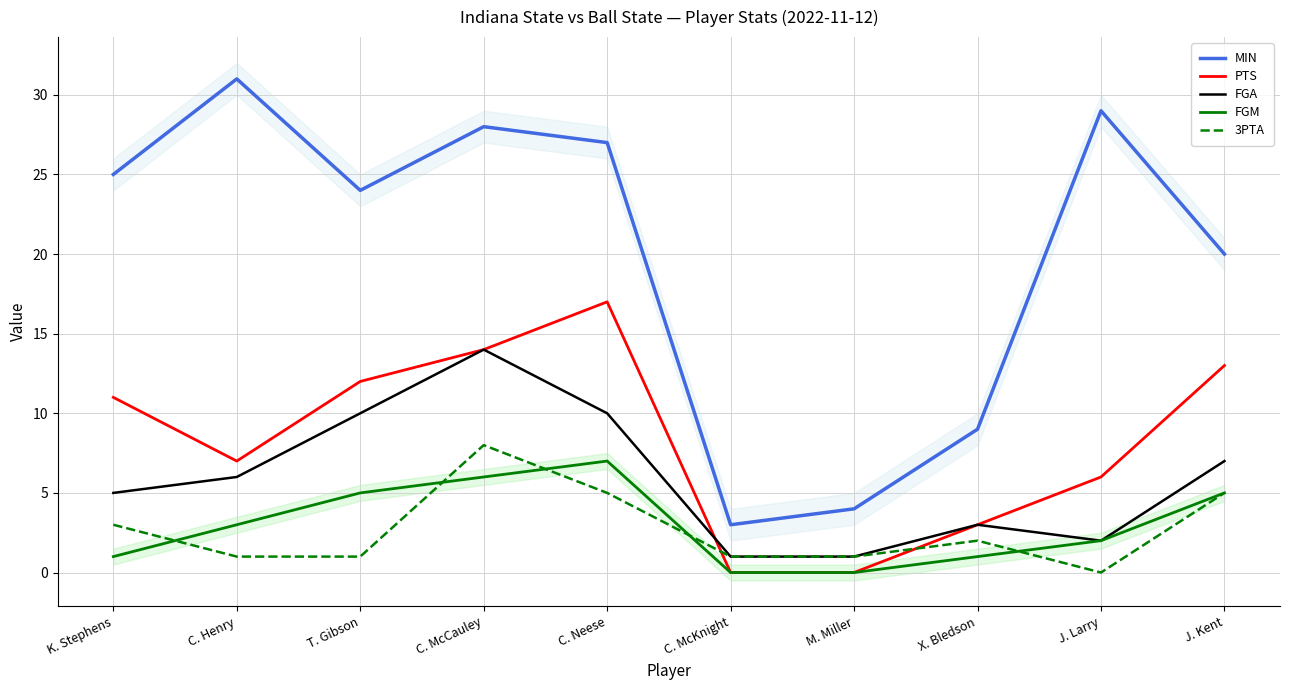

What position from the left is J. Larry?

9